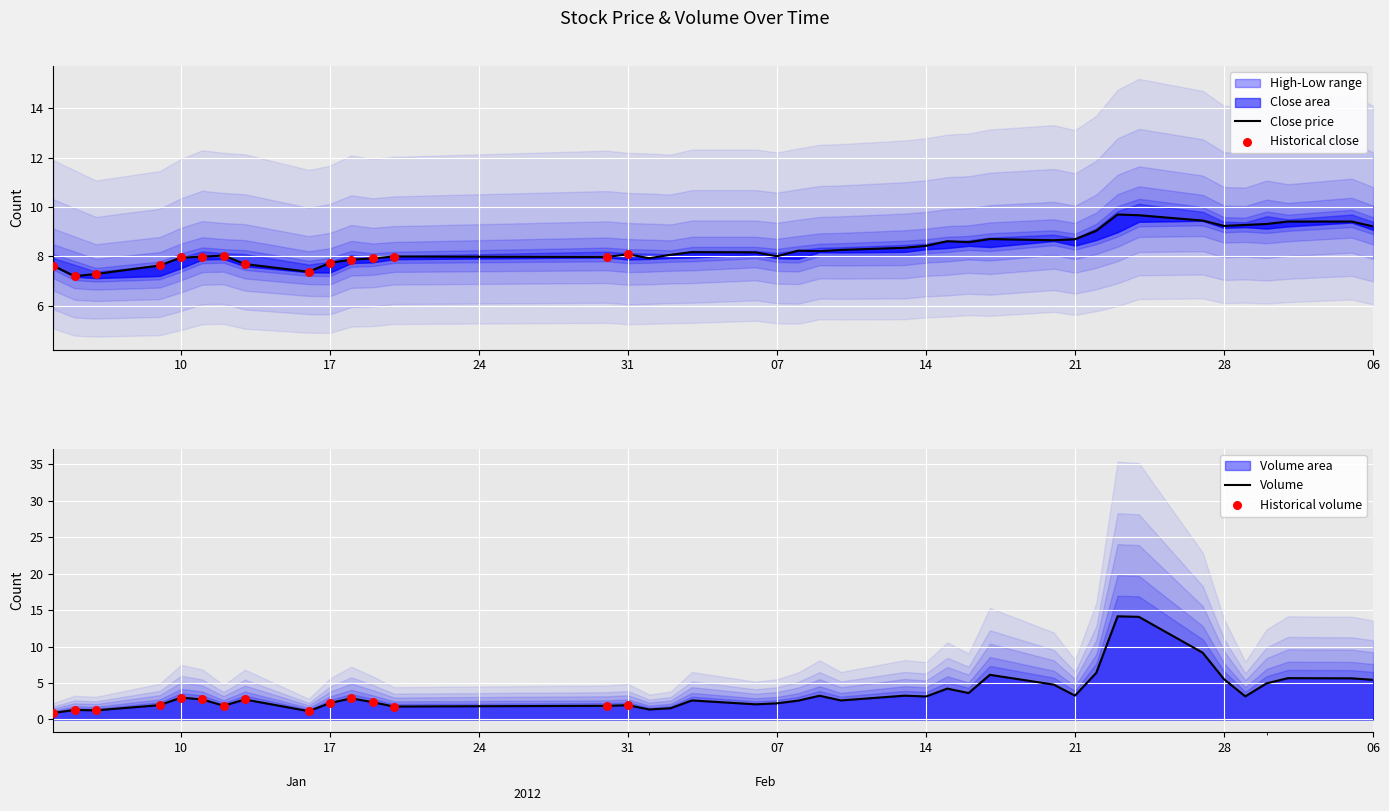

At how many categories does at least one series exceed 9?

10